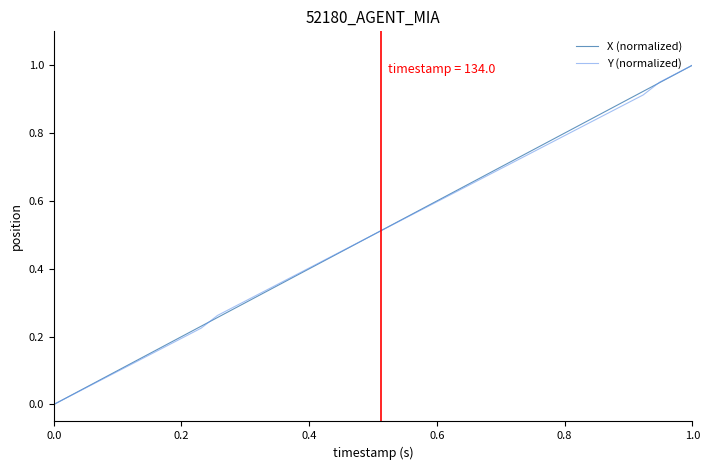

What is the highest value of the Y (normalized) series?

1.0